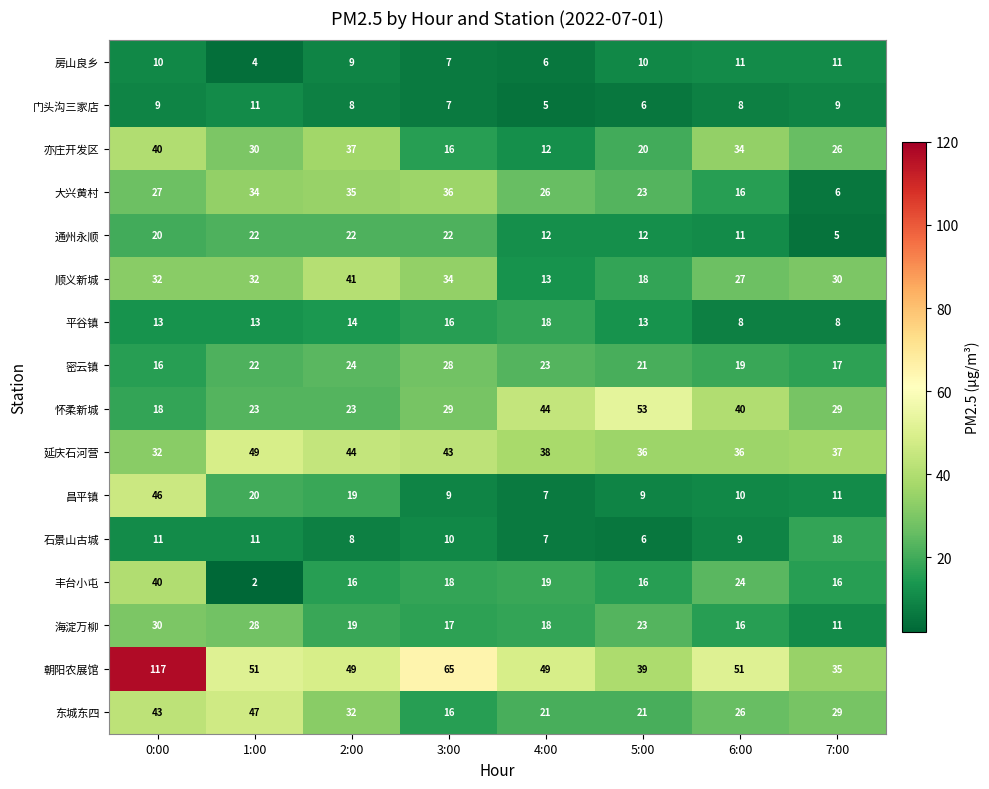

Count the number of categories in the chart.

8